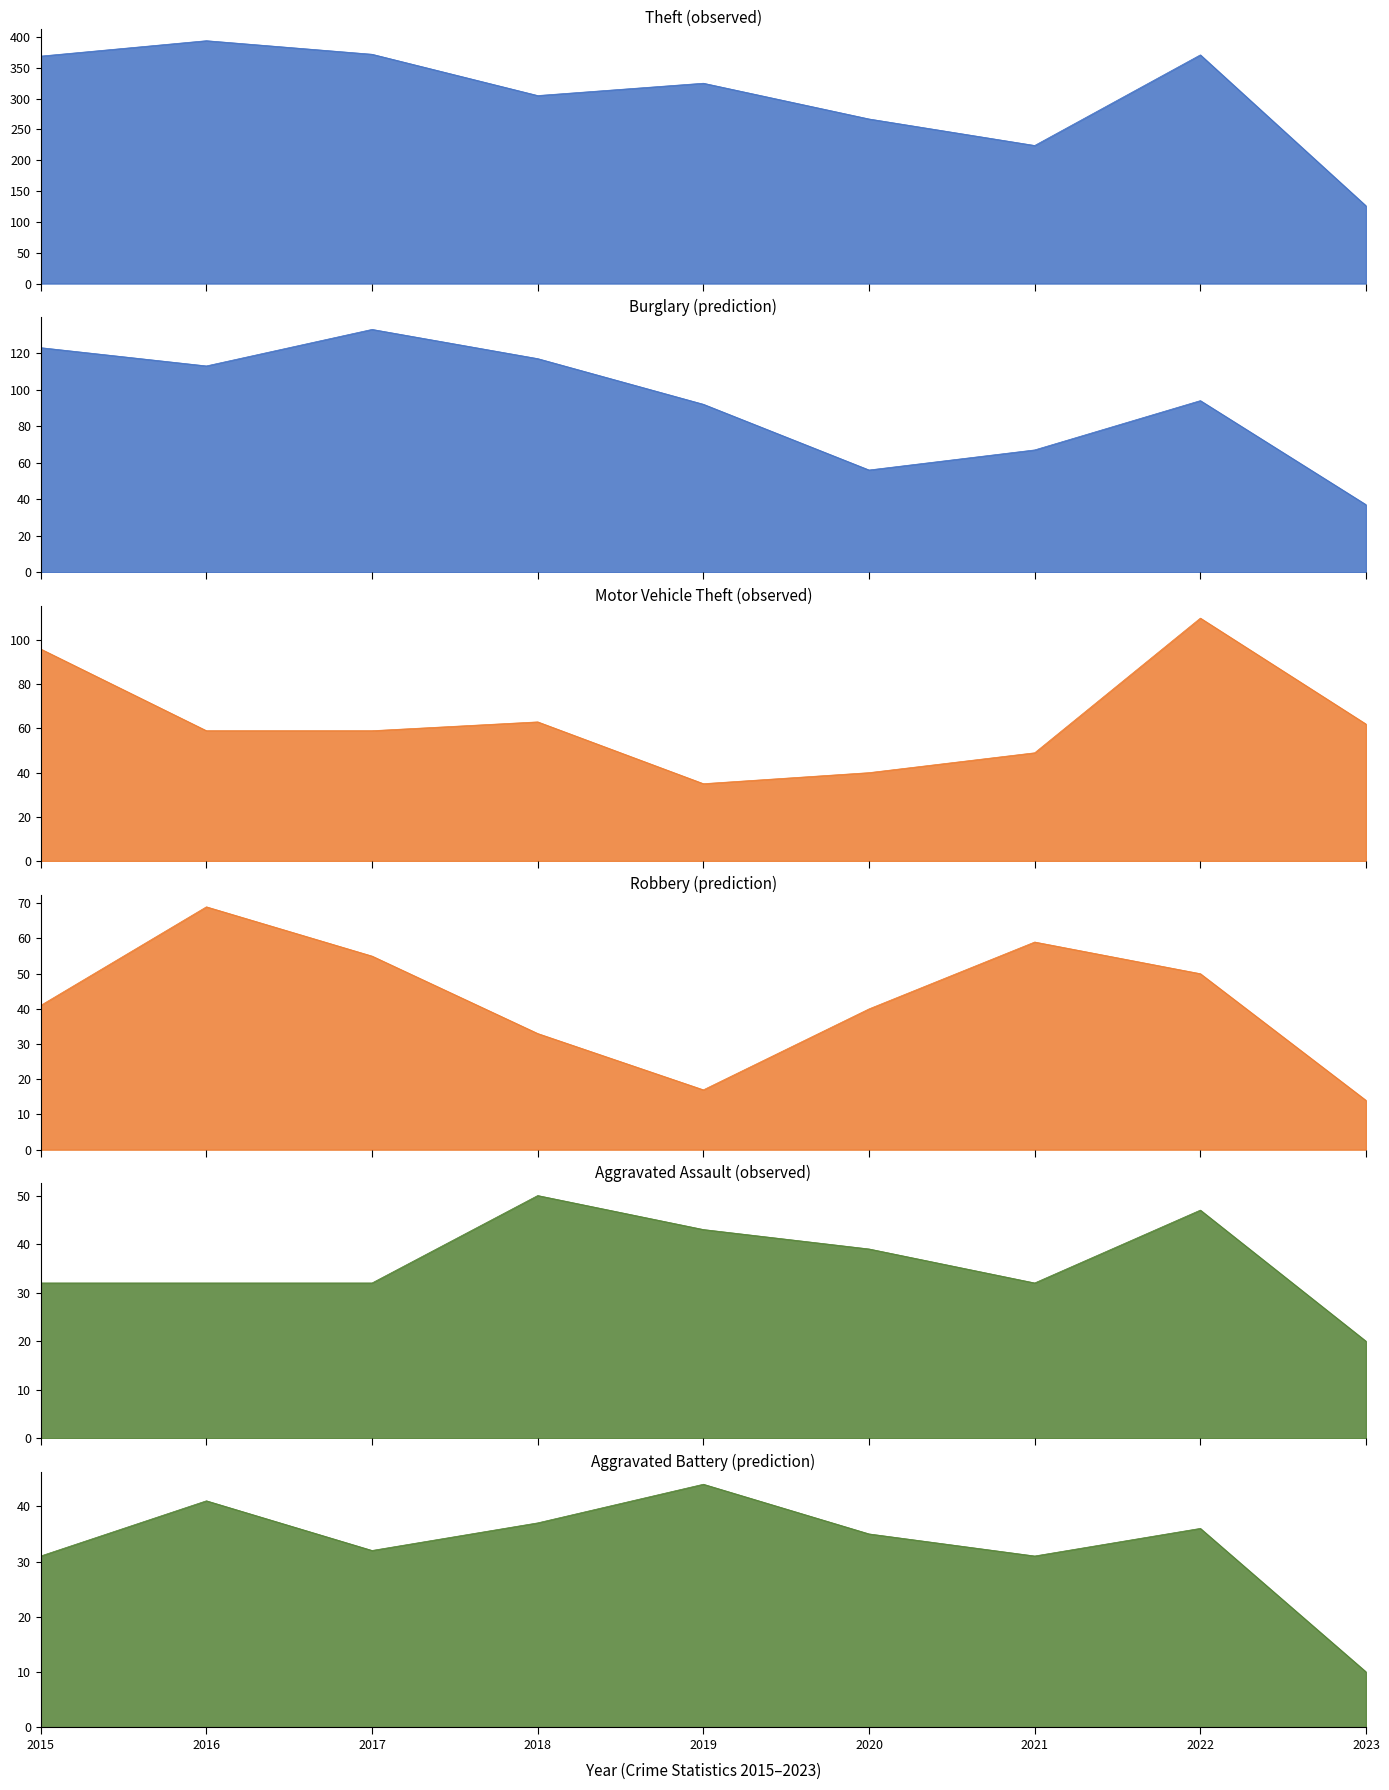

What are all the series names shown in the legend?

Theft, Burglary, Motor Vehicle Theft, Robbery, Aggravated Assault, Aggravated Battery